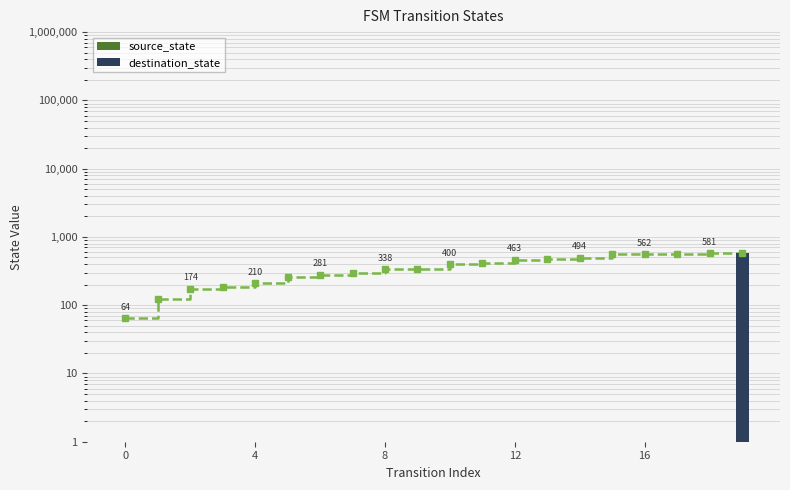

Does the chart contain stacked bars?

No